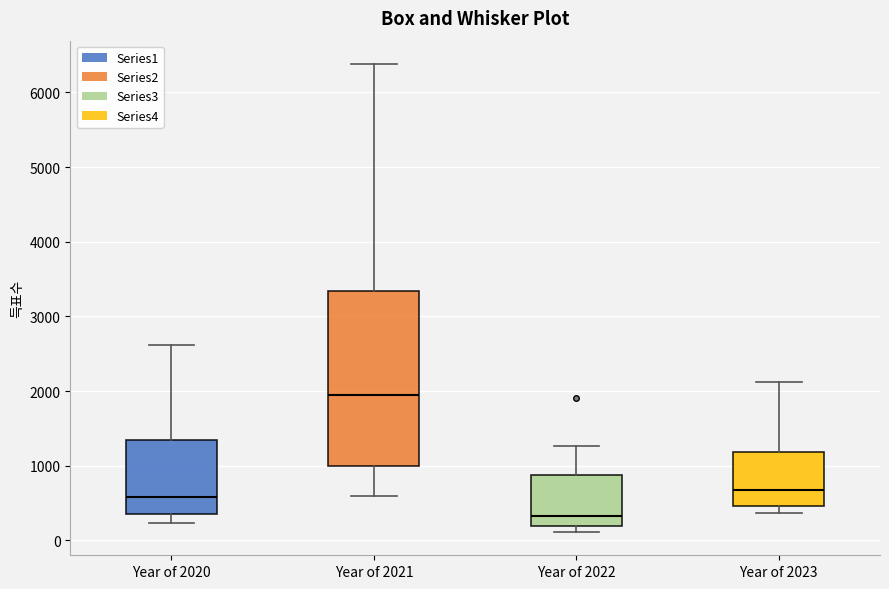

Comparing the boxes themselves (not the whiskers), which one is the tallest?

Year of 2021